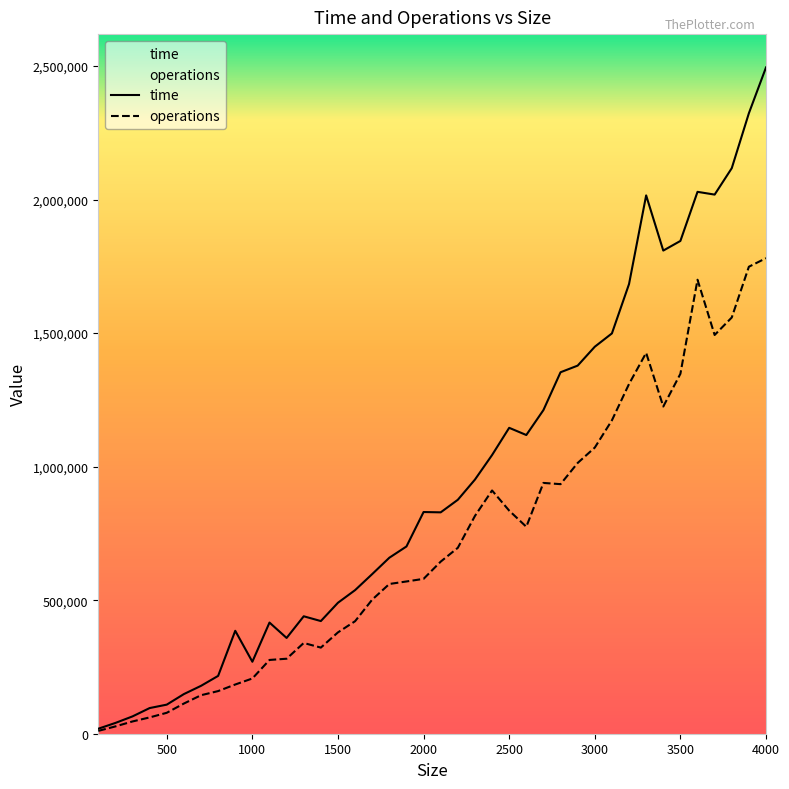

Which series has the widest spread of values?

time